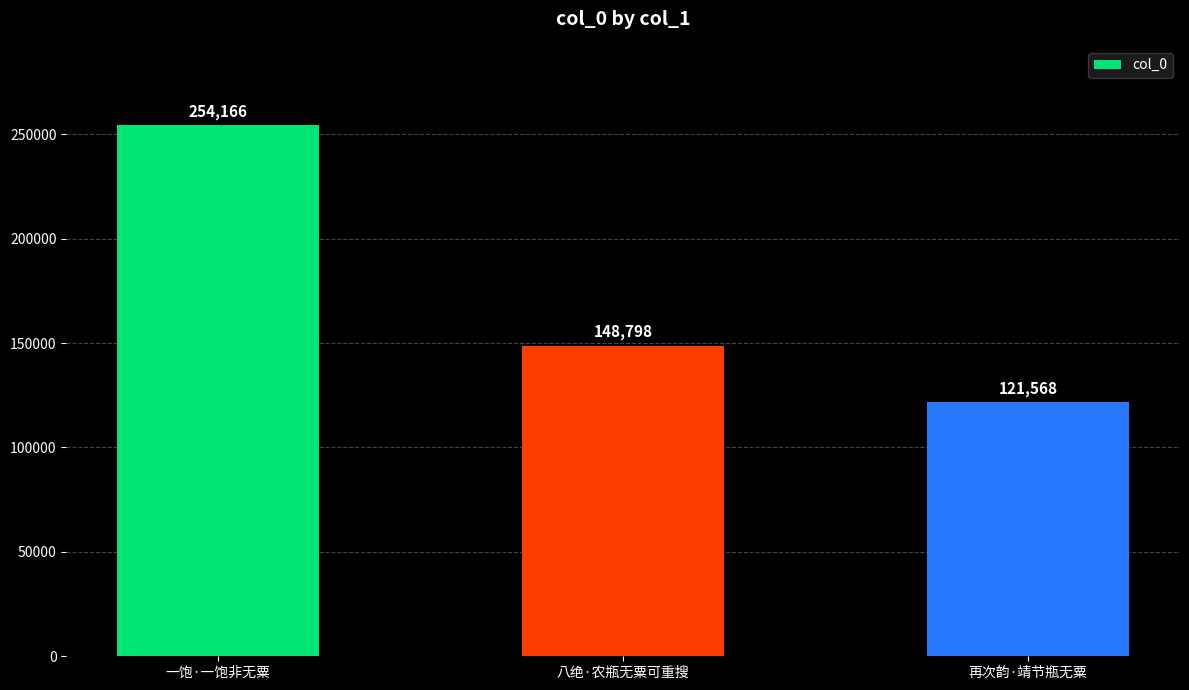

Is it true that the value at 八绝·农瓶无粟可重搜 is 148798?

True